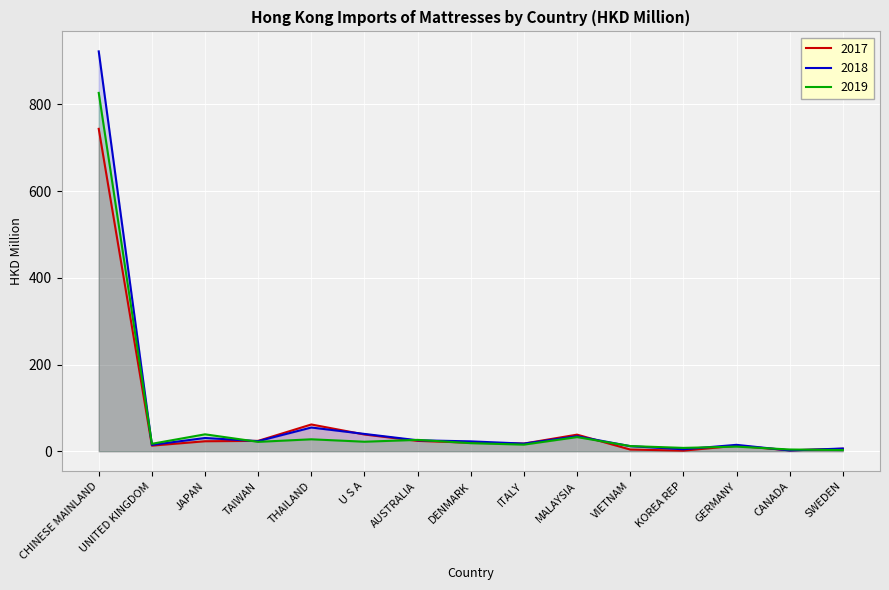

Reading left to right, transcribe all the data shown in this chart.

201712: 743.6	12.9	23.0	23.9	61.7	38.6	23.8	19.6	17.6	38.2	3.9	1.3	12.7	2.1	5.5
201812: 922.3	14.6	30.5	23.2	54.7	39.9	25.2	22.7	17.5	34.5	11.7	4.5	14.7	1.7	6.3
201912: 826.5	17.1	39.0	21.6	27.5	21.9	26.2	18.6	15.2	32.6	11.8	7.7	10.6	4.0	2.6